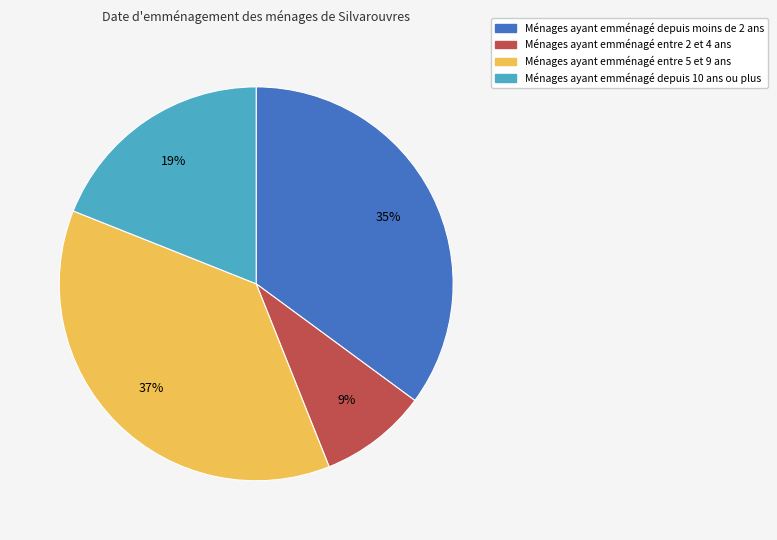

To the nearest percent, what is the difference between the largest and smallest slice percentages?

28%